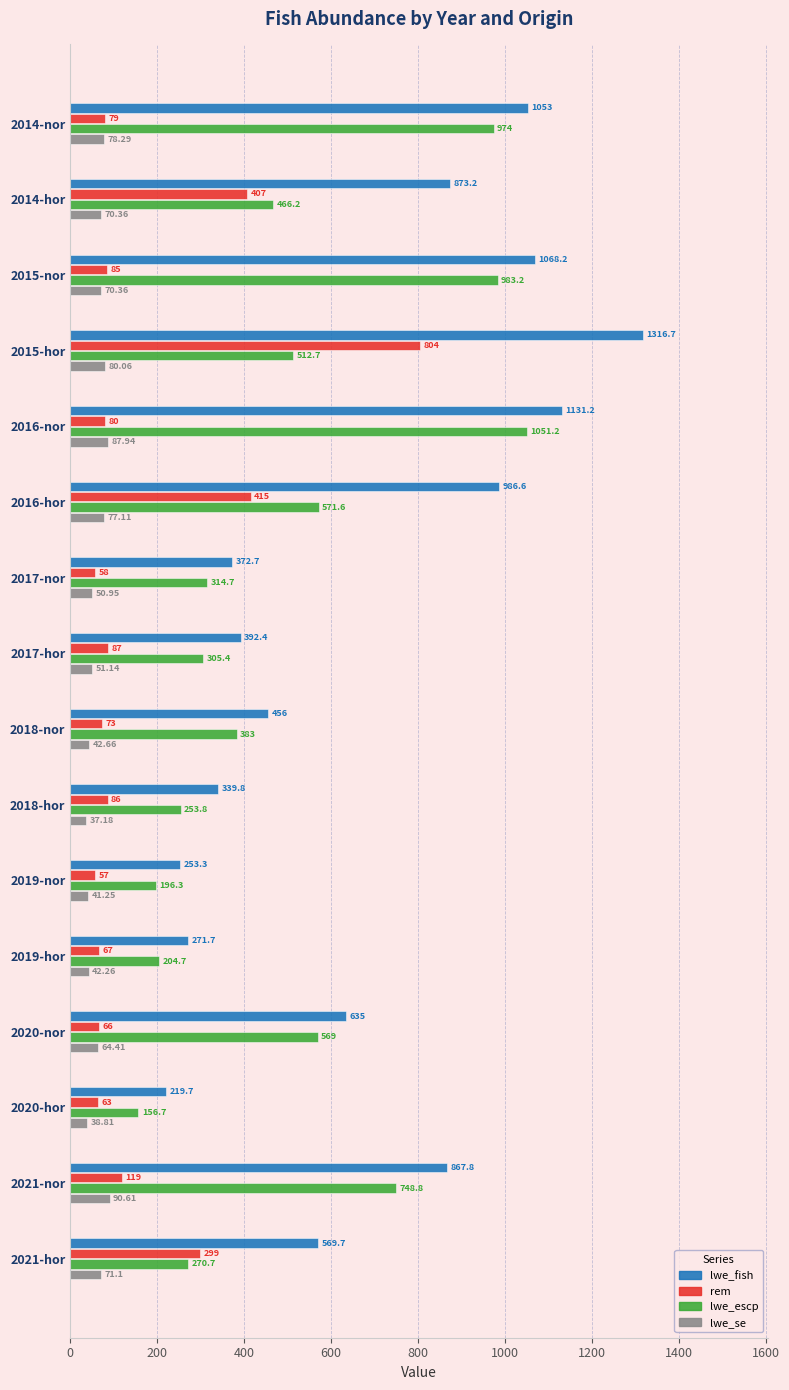

What is the difference between the maximum and second lowest values in the rem series?

746.0